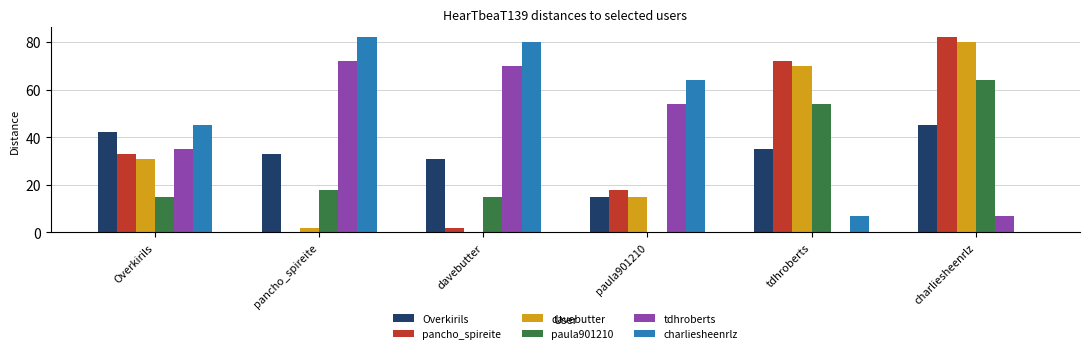

What is the highest value of the paula901210 series?

64